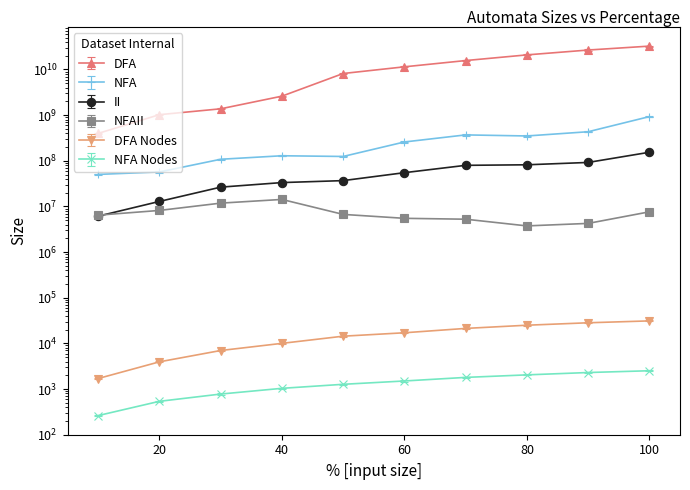

Reading left to right, transcribe all the data shown in this chart.

DFA: 10=409876989.8	20=1054244482.0	30=1417367780.7	40=2681622192.8	50=8411966236.3	60=11785766089.5	70=16160747669.4	80=21520539129.3	90=27482843001.4	100=33485644039.6
NFA: 10=50291865.0	20=56954901.0	30=107960842.0	40=128869912.0	50=124323285.0	60=258248011.0	70=369119888.0	80=349743154.0	90=432986632.0	100=928981626.0
II: 10=6118461.0	20=12868579.0	30=26458386.0	40=33308650.0	50=36783232.0	60=54881722.0	70=79502673.0	80=81736333.0	90=91995867.0	100=153691775.0
NFAII: 10=6440976.0	20=8171114.0	30=11809908.0	40=14241369.0	50=6694137.0	60=5491780.0	70=5251371.0	80=3746403.0	90=4249302.0	100=7617209.0
DFA Nodes: 10=1698.0	20=3942.0	30=6977.0	40=10011.0	50=14373.0	60=17077.0	70=21279.0	80=24997.0	90=28276.0	100=31099.0
NFA Nodes: 10=262.0	20=538.0	30=776.0	40=1036.0	50=1269.0	60=1501.0	70=1798.0	80=2043.0	90=2299.0	100=2515.0